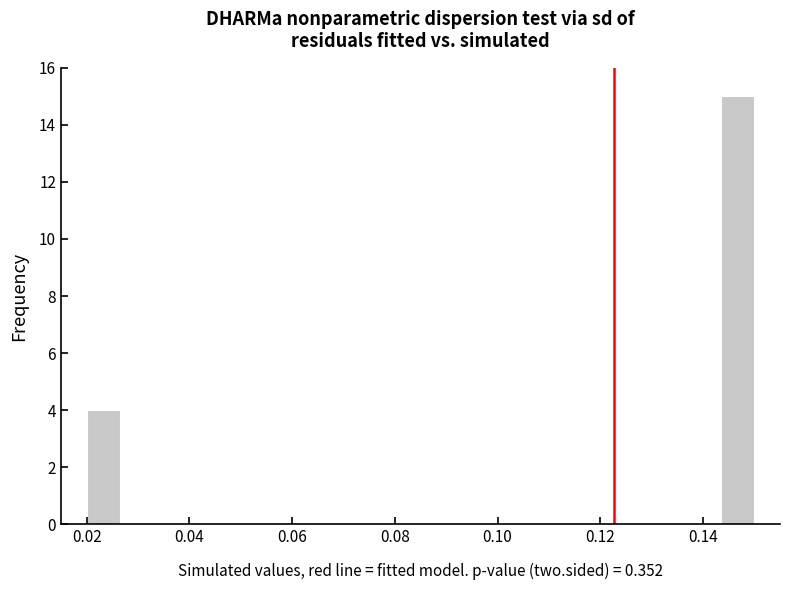

Around what value on the x-axis is the tallest bar? Give the approximate position of its centre, as read against the axis.

0.146